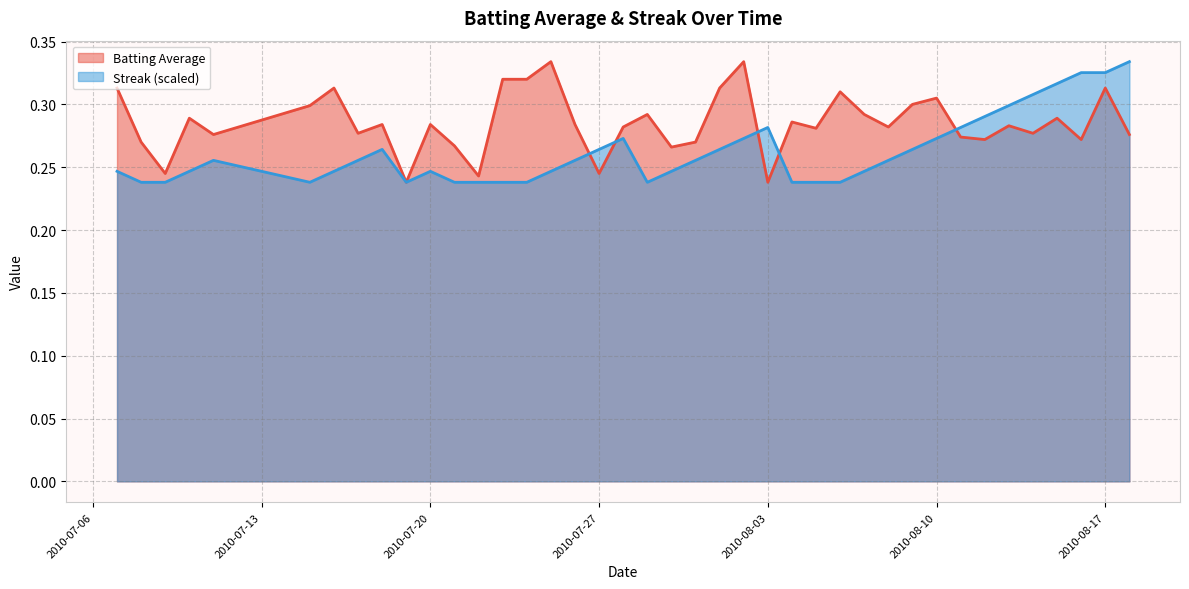

Reading left to right, extract all data points from this chart.

Batting Average: 2010-07-07=0.3	2010-07-08=0.3	2010-07-09=0.2	2010-07-10=0.3	2010-07-11=0.3	2010-07-15=0.3	2010-07-16=0.3	2010-07-17=0.3	2010-07-18=0.3	2010-07-19=0.2	2010-07-20=0.3	2010-07-21=0.3	2010-07-22=0.2	2010-07-23=0.3	2010-07-24=0.3	2010-07-25=0.3	2010-07-26=0.3	2010-07-27=0.2	2010-07-28=0.3	2010-07-29=0.3	2010-07-30=0.3	2010-07-31=0.3	2010-08-01=0.3	2010-08-02=0.3	2010-08-03=0.2	2010-08-04=0.3	2010-08-05=0.3	2010-08-06=0.3	2010-08-07=0.3	2010-08-08=0.3	2010-08-09=0.3	2010-08-10=0.3	2010-08-11=0.3	2010-08-12=0.3	2010-08-13=0.3	2010-08-14=0.3	2010-08-15=0.3	2010-08-16=0.3	2010-08-17=0.3	2010-08-18=0.3
Streak: 2010-07-07=0.2	2010-07-08=0.2	2010-07-09=0.2	2010-07-10=0.2	2010-07-11=0.3	2010-07-15=0.2	2010-07-16=0.2	2010-07-17=0.3	2010-07-18=0.3	2010-07-19=0.2	2010-07-20=0.2	2010-07-21=0.2	2010-07-22=0.2	2010-07-23=0.2	2010-07-24=0.2	2010-07-25=0.2	2010-07-26=0.3	2010-07-27=0.3	2010-07-28=0.3	2010-07-29=0.2	2010-07-30=0.2	2010-07-31=0.3	2010-08-01=0.3	2010-08-02=0.3	2010-08-03=0.3	2010-08-04=0.2	2010-08-05=0.2	2010-08-06=0.2	2010-08-07=0.2	2010-08-08=0.3	2010-08-09=0.3	2010-08-10=0.3	2010-08-11=0.3	2010-08-12=0.3	2010-08-13=0.3	2010-08-14=0.3	2010-08-15=0.3	2010-08-16=0.3	2010-08-17=0.3	2010-08-18=0.3